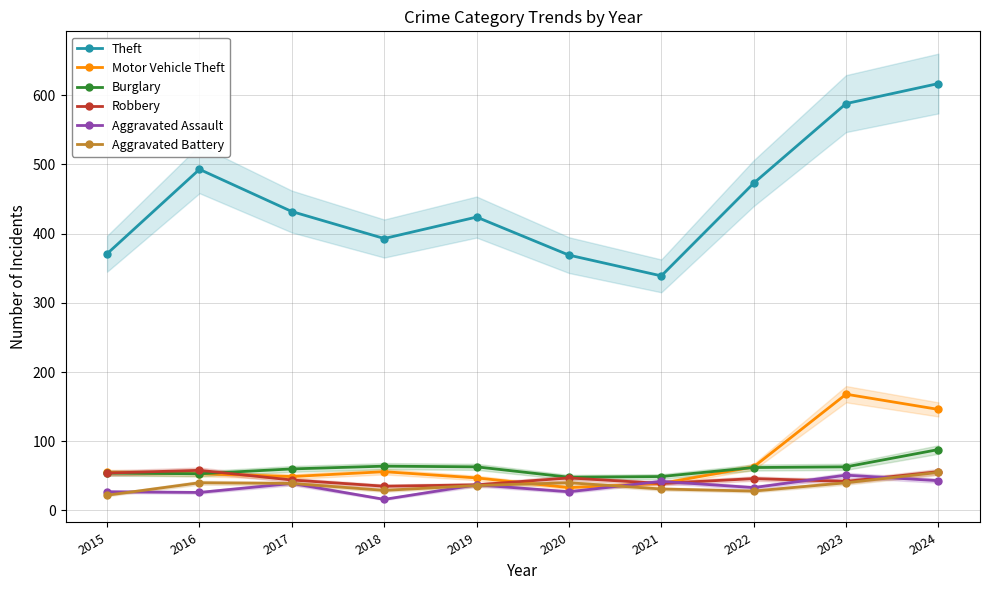

Between 2021 and 2024, which is larger?

2024